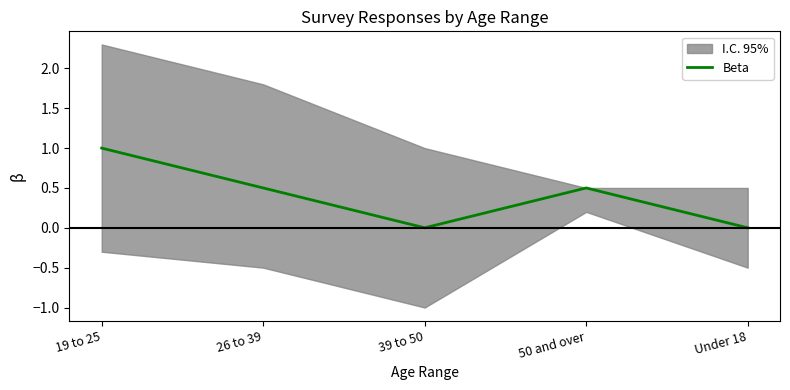

Between 39 to 50 and 26 to 39, which is larger?

26 to 39